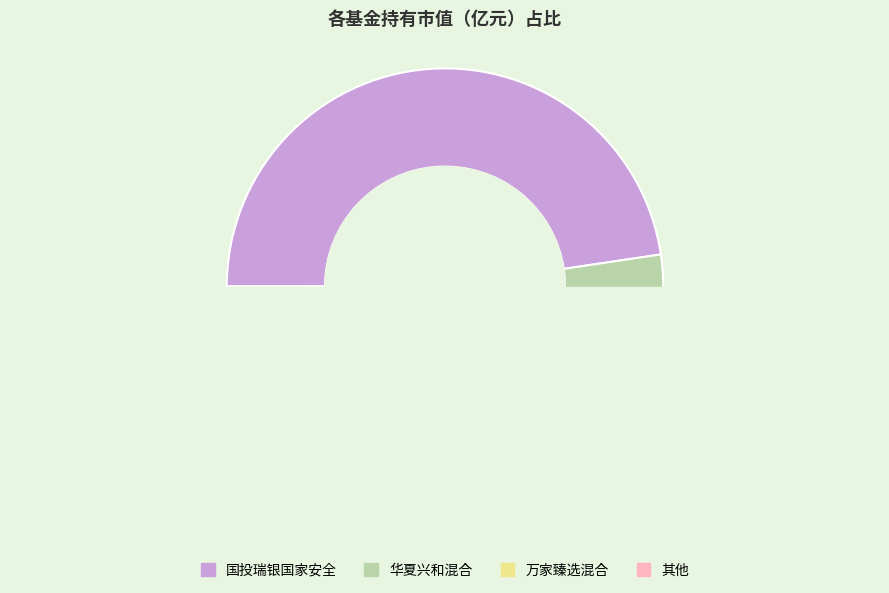

Is it true that 国投瑞银瑞盛灵活配置混合 is 11% of the pie?

False